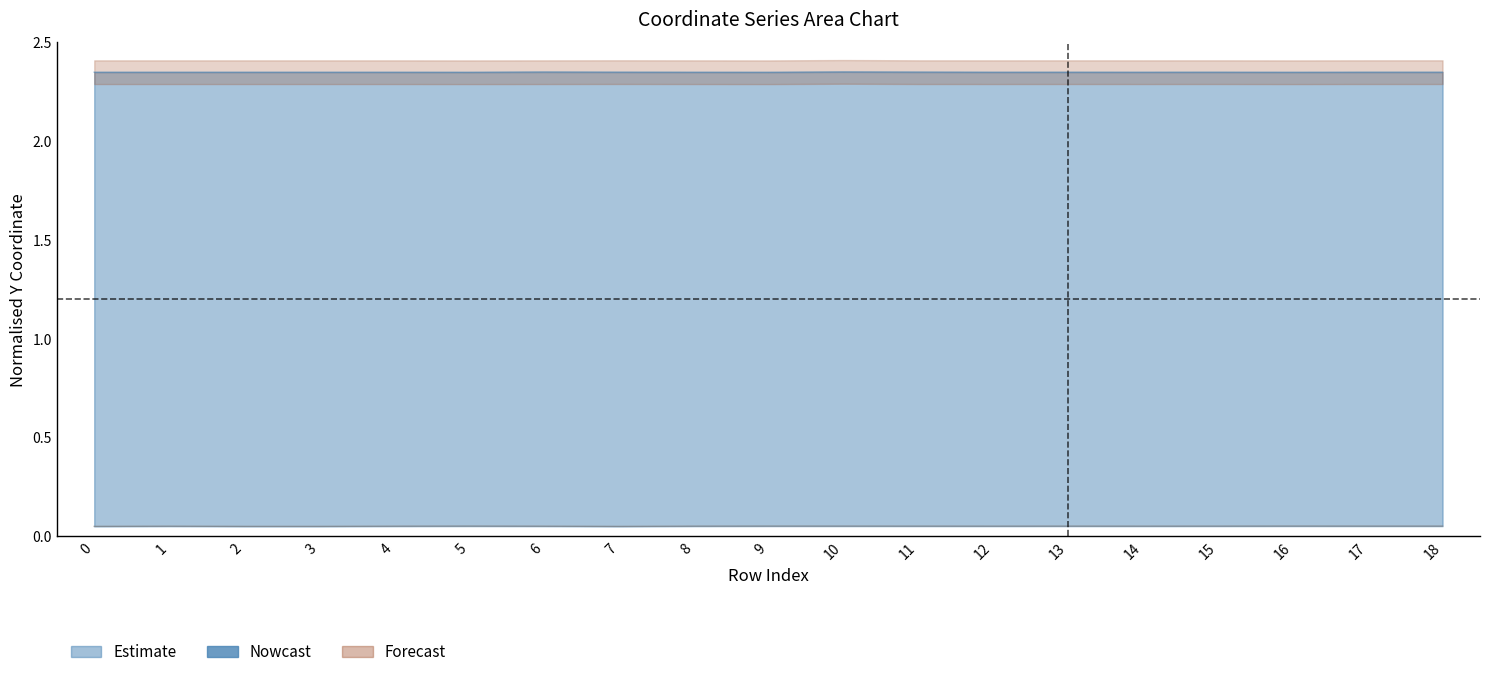

Is the value of x1 at 11 greater than the value of y0 at 15?

Yes